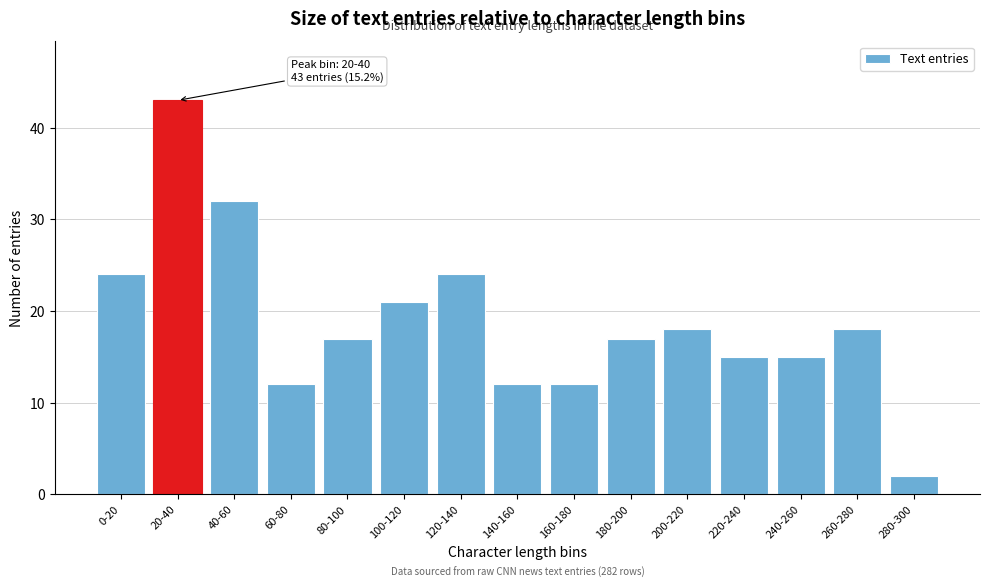

Reading right to left, transcribe all the data shown in this chart.

2	18	15	15	18	17	12	12	24	21	17	12	32	43	24